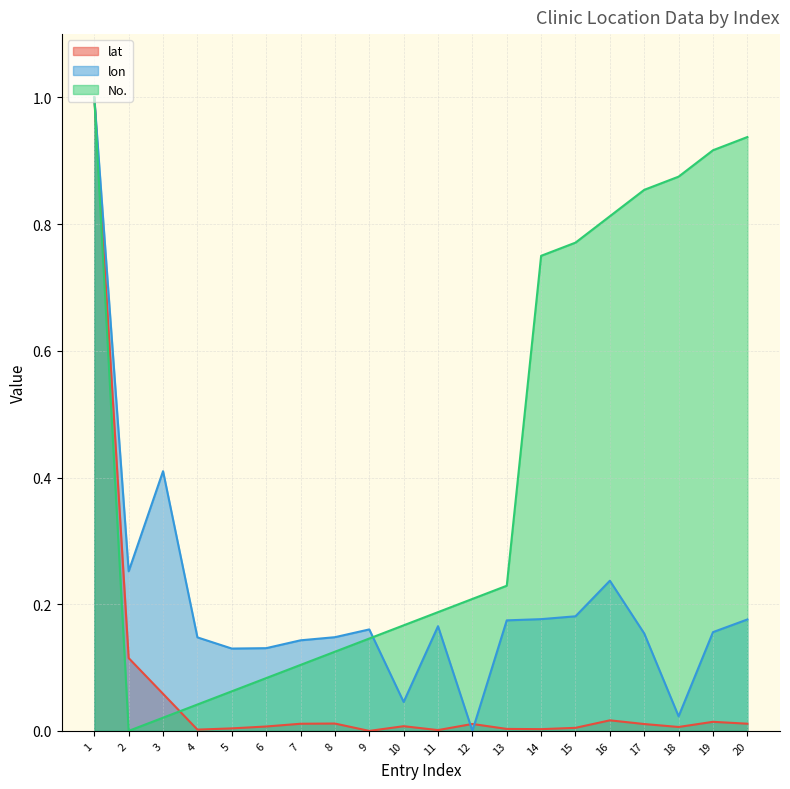

Which series has the widest spread of values?

No.